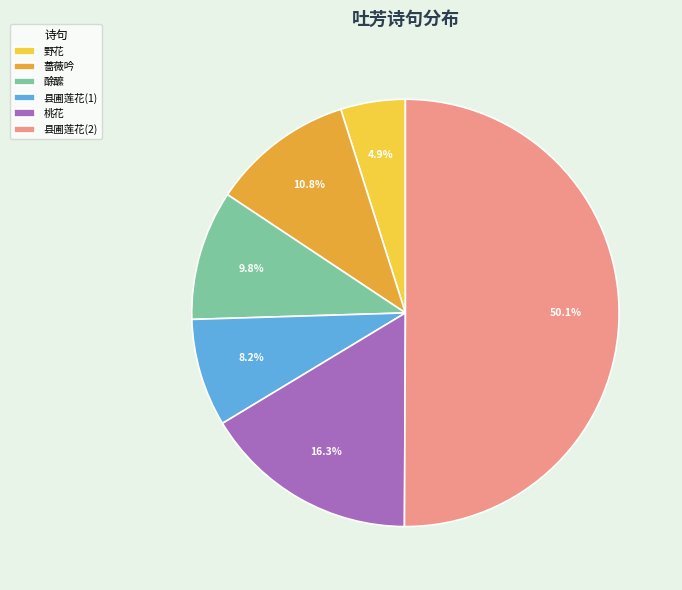

Which category has the biggest portion of the pie?

县圃莲花(2)